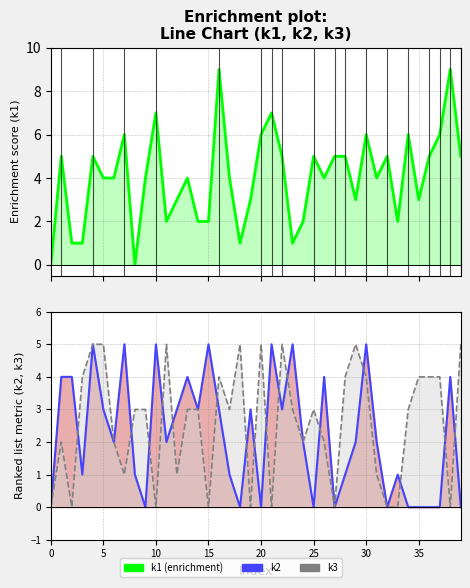

What is the difference between the second highest and minimum values in the k1 series?

9